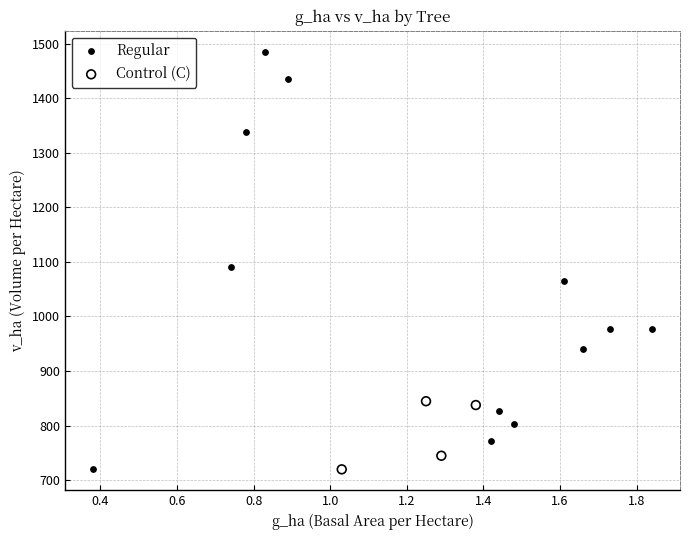

Which series has the widest spread of Y values?

Regular